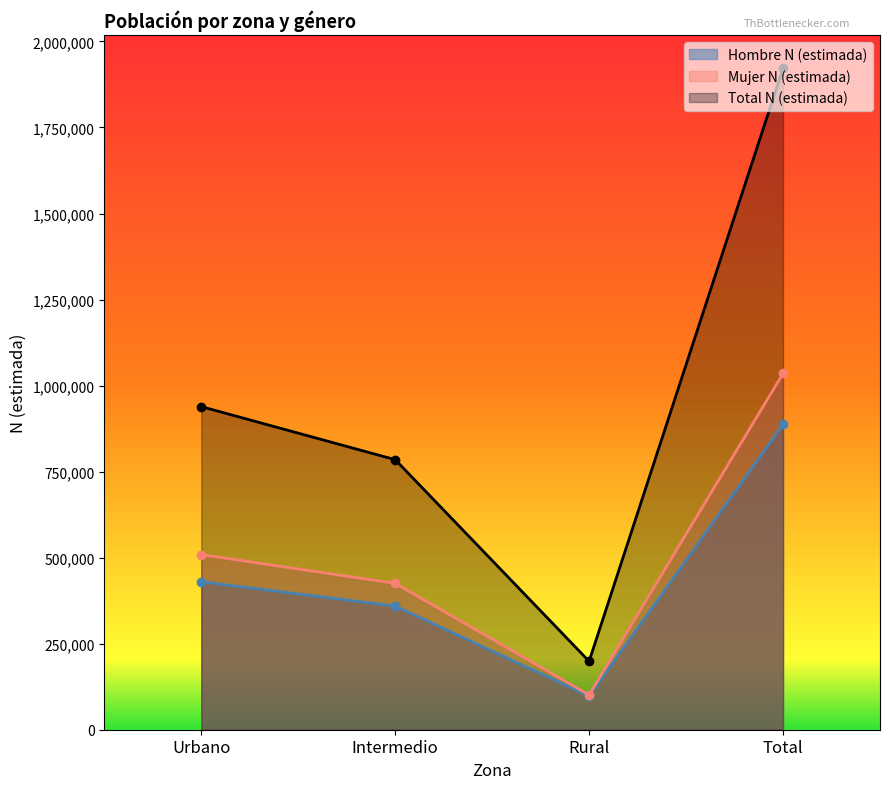

Which series changed the most between Intermedio and Total?

Total N (estimada)